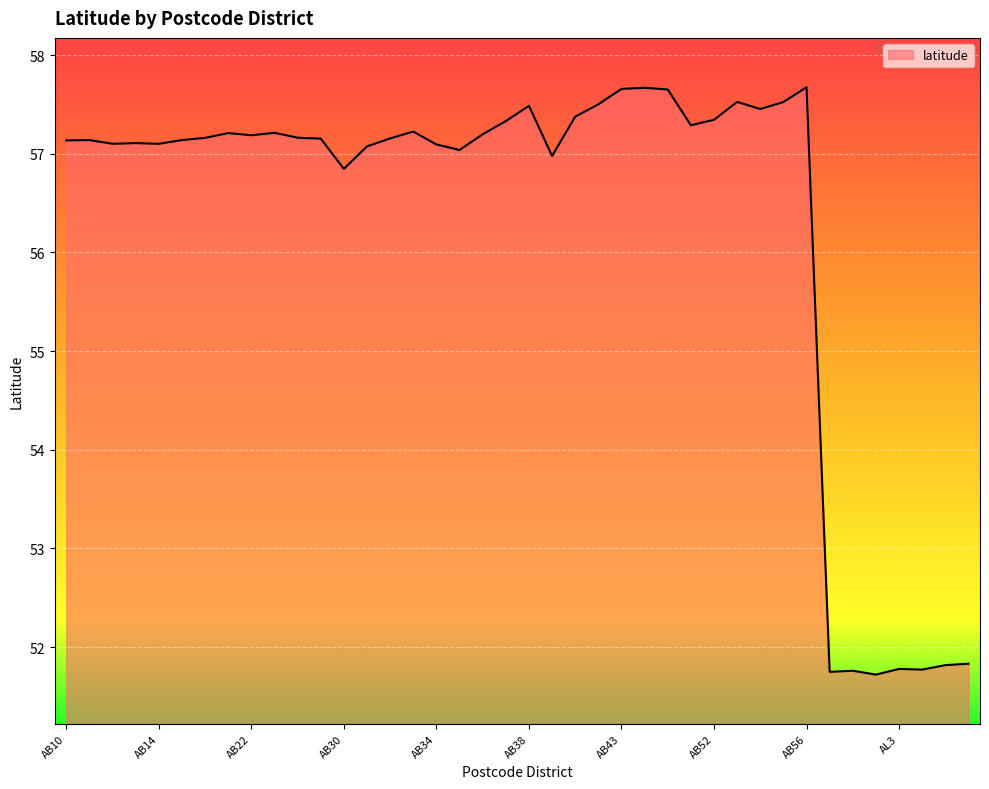

What is the difference between the maximum and minimum values?

6.0